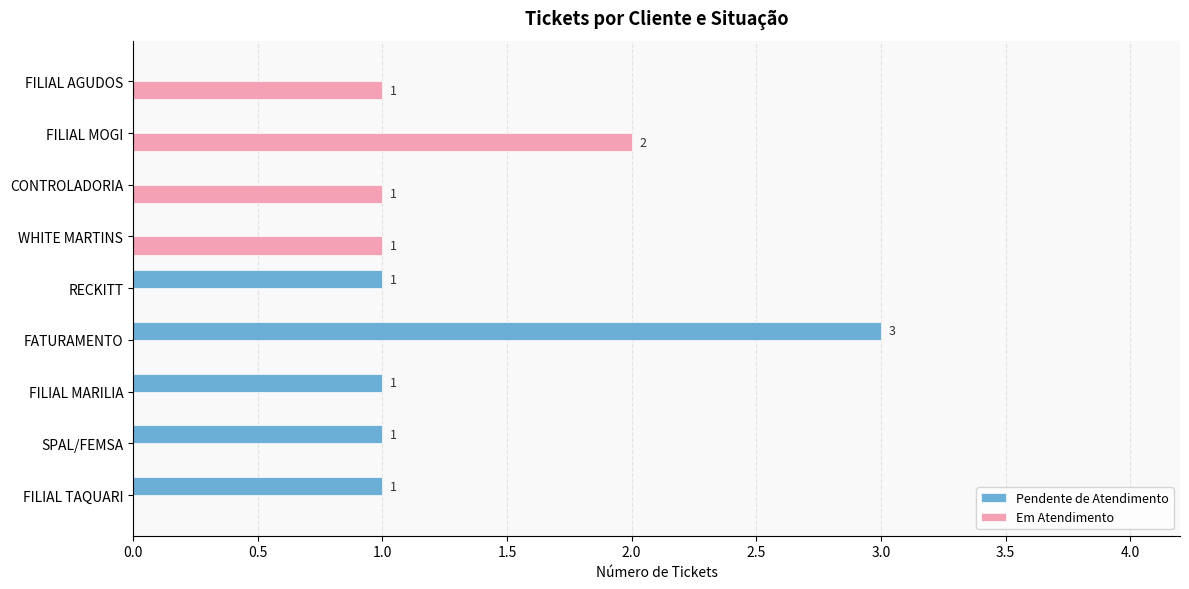

How many Em Atendimento values are between 0 and 1?

8